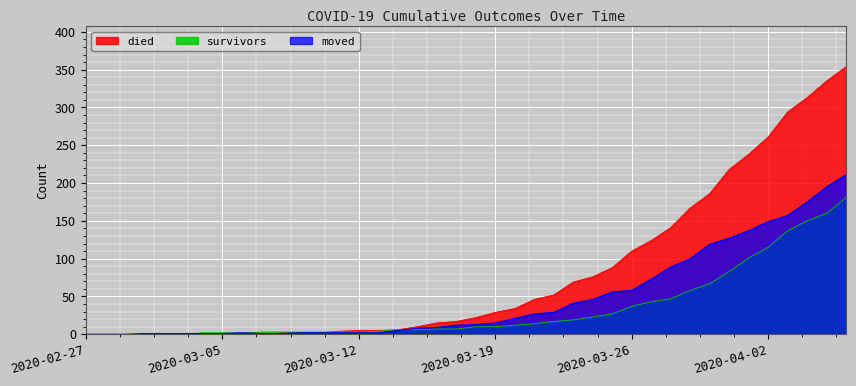

How many data points in survivors are less than 10?

20